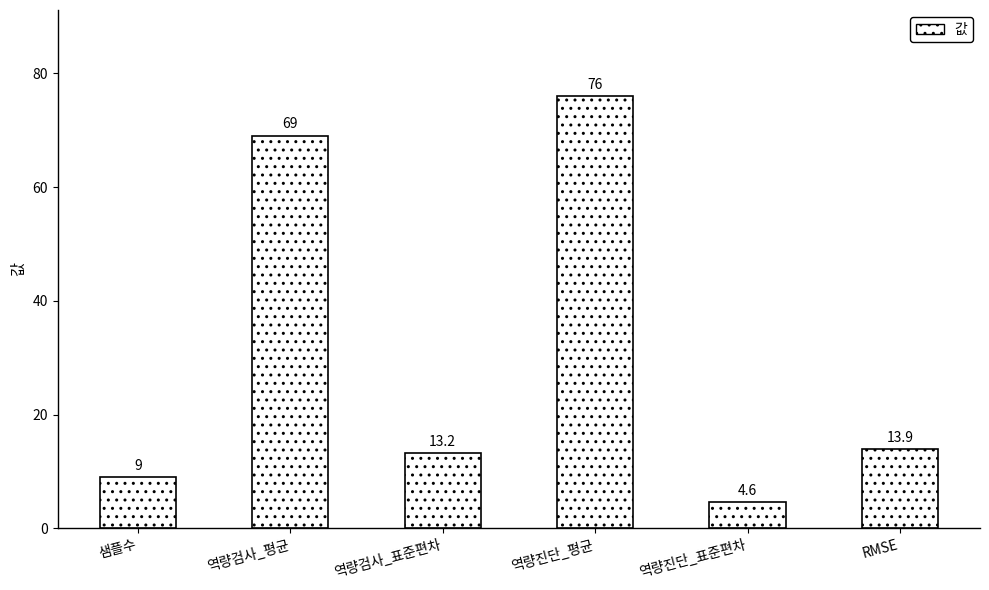

What is the average value?

30.9